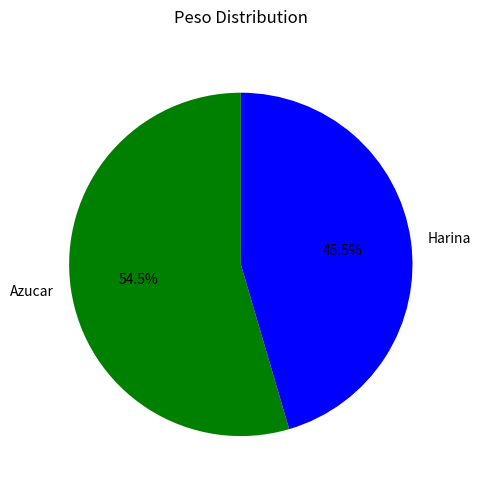

Does Azucar represent more than half of the total?

Yes